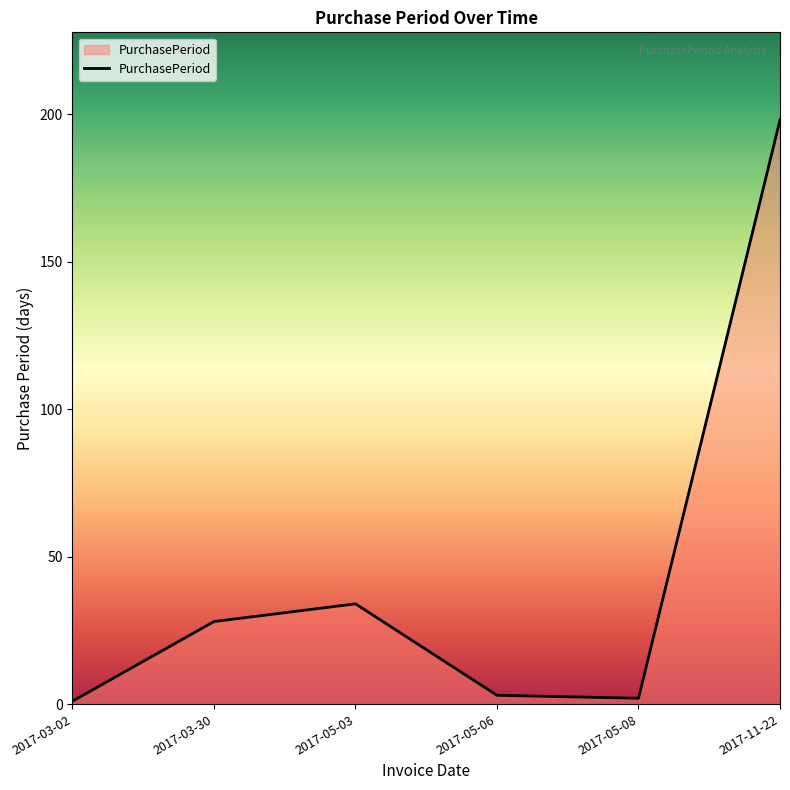

Where is the first local maximum?

2017-05-03